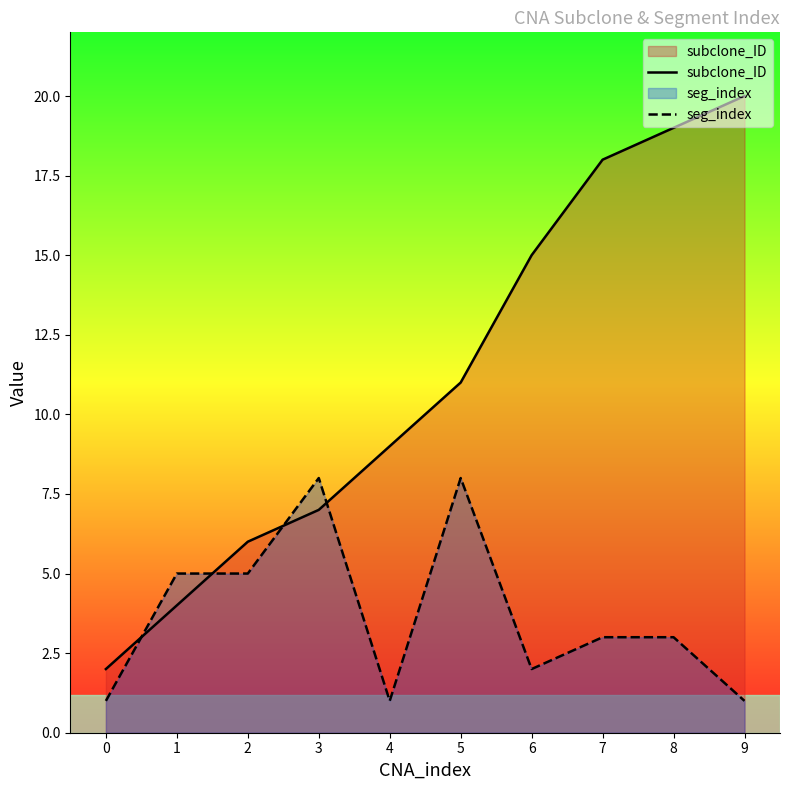

Which series has the largest total across all categories?

subclone_ID